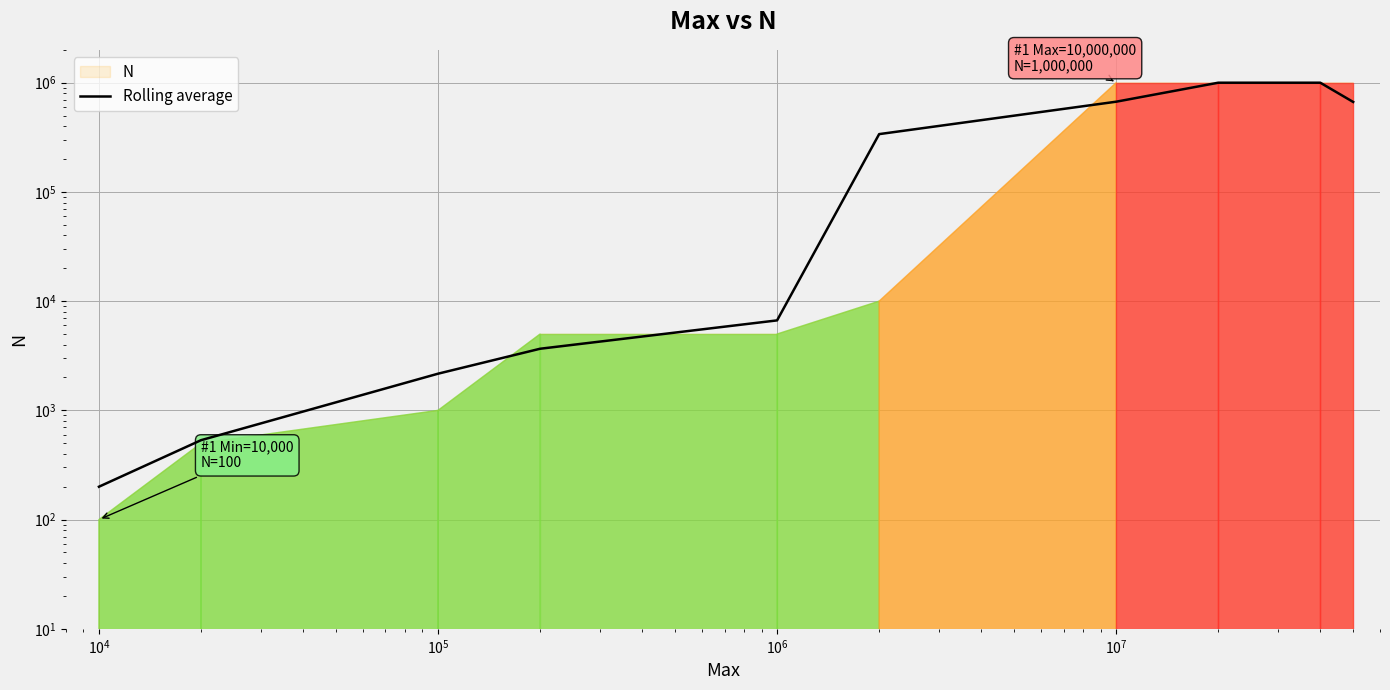

What is the maximum value shown in the chart?

1000000.0